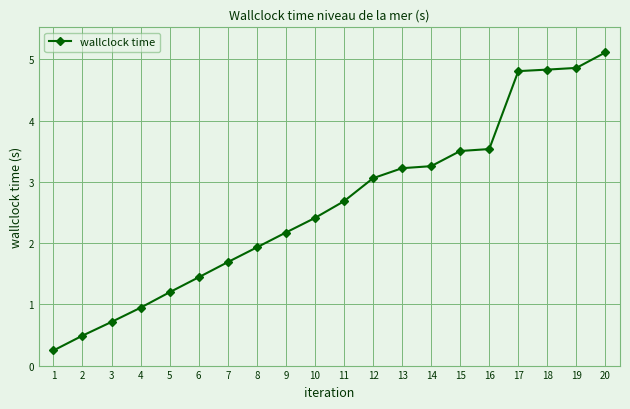

How many data points are above 2?

12